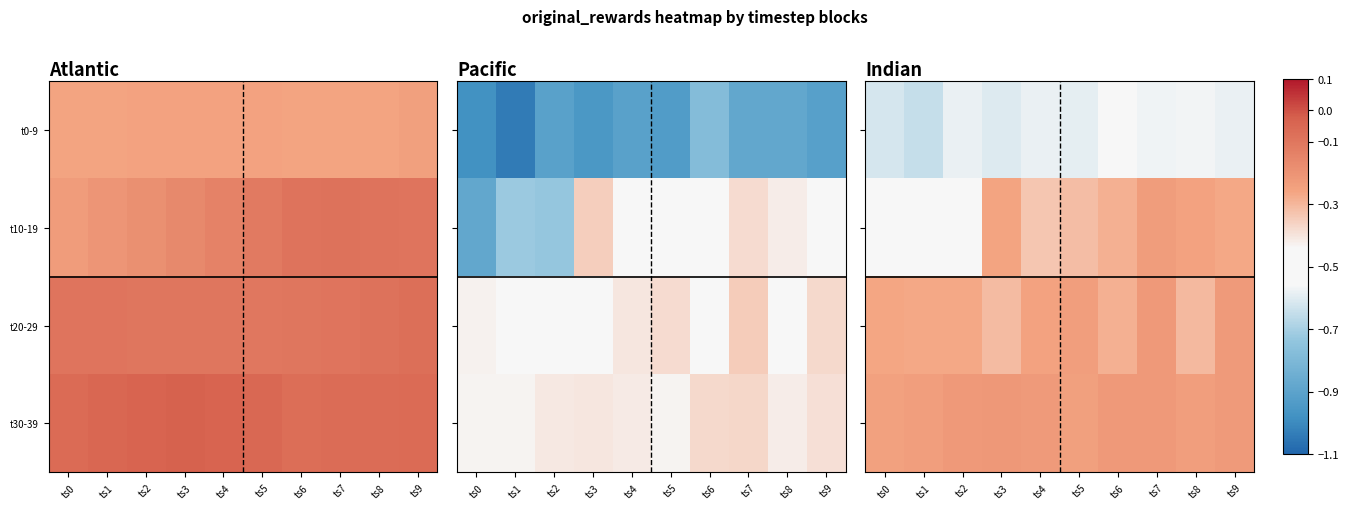

Rank the categories by t20-29 value from lowest to highest.

ts3, ts8, ts6, ts1, ts2, ts0, ts4, ts5, ts9, ts7